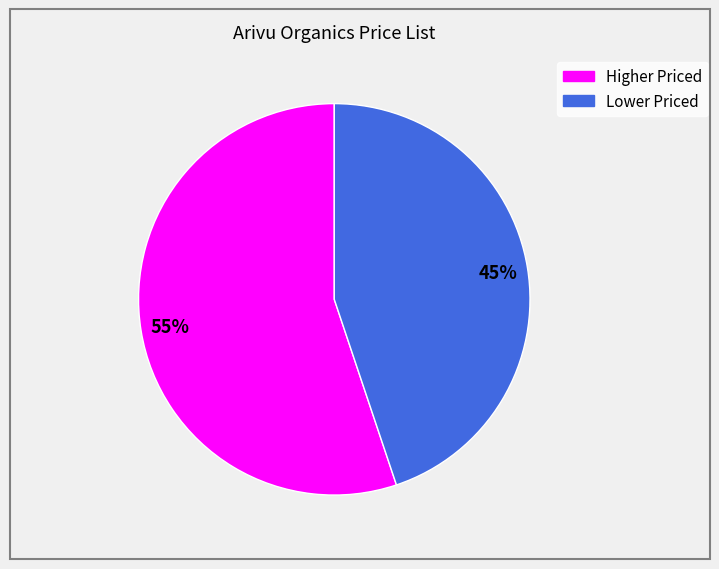

Is there a majority slice in this chart?

Yes